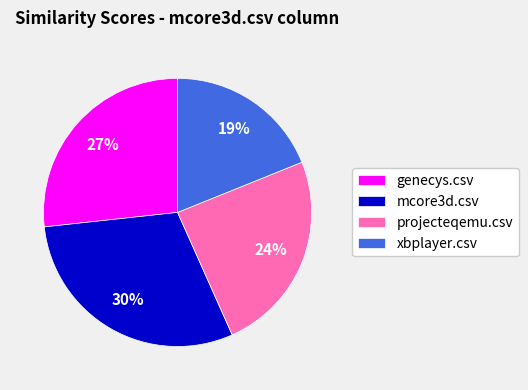

True or false: mcore3d.csv accounts for 30% of the total.

True